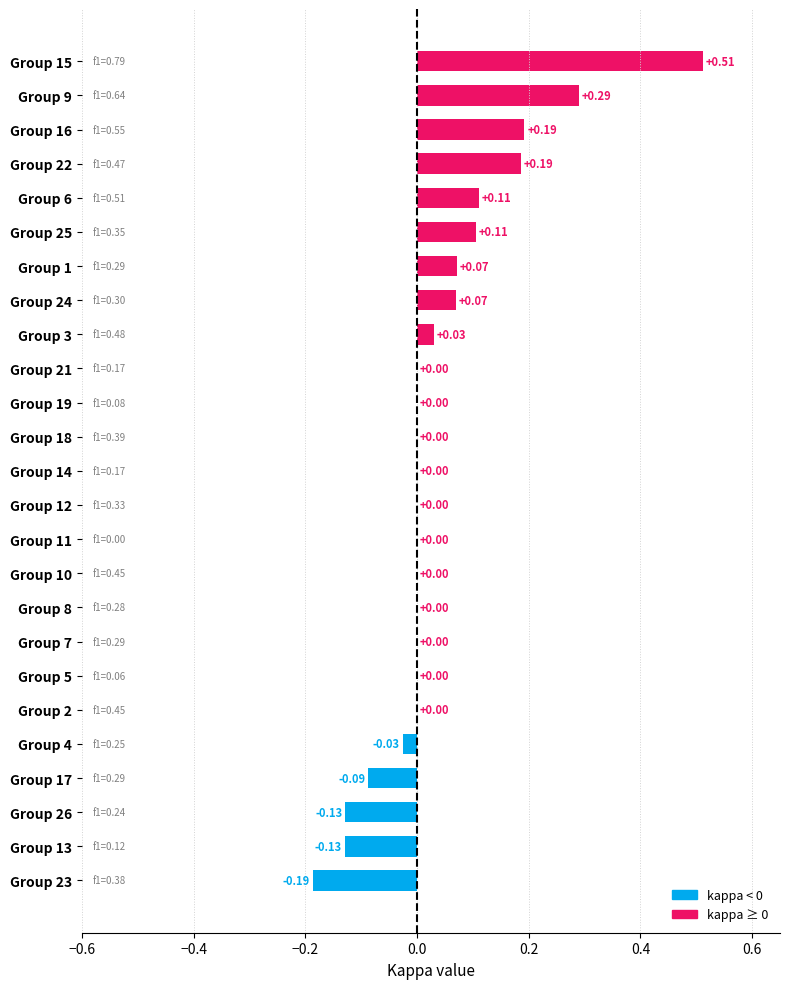

Between Group 3 and Group 24, which is larger?

Group 24